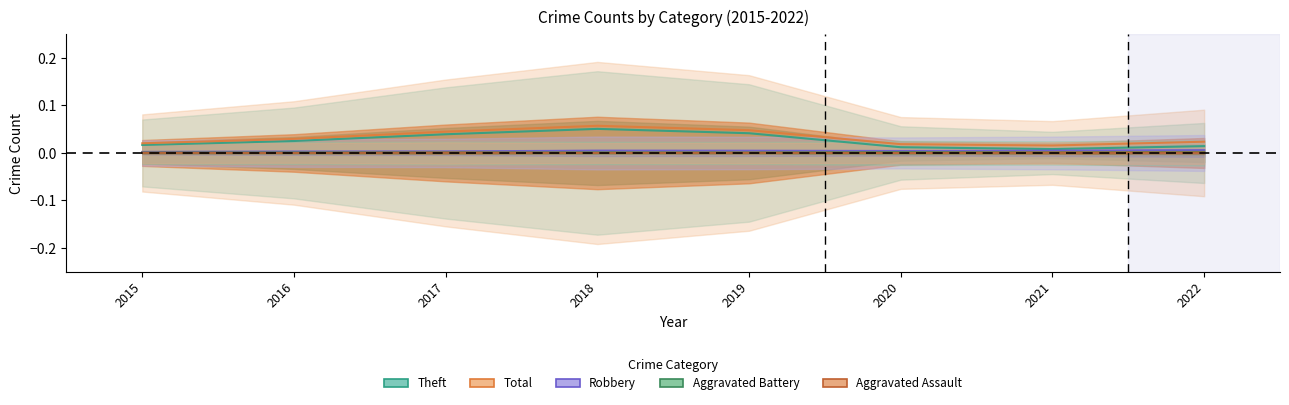

Rank the categories by Robbery value from lowest to highest.

2015, 2016, 2017, 2020, 2019, 2021, 2018, 2022